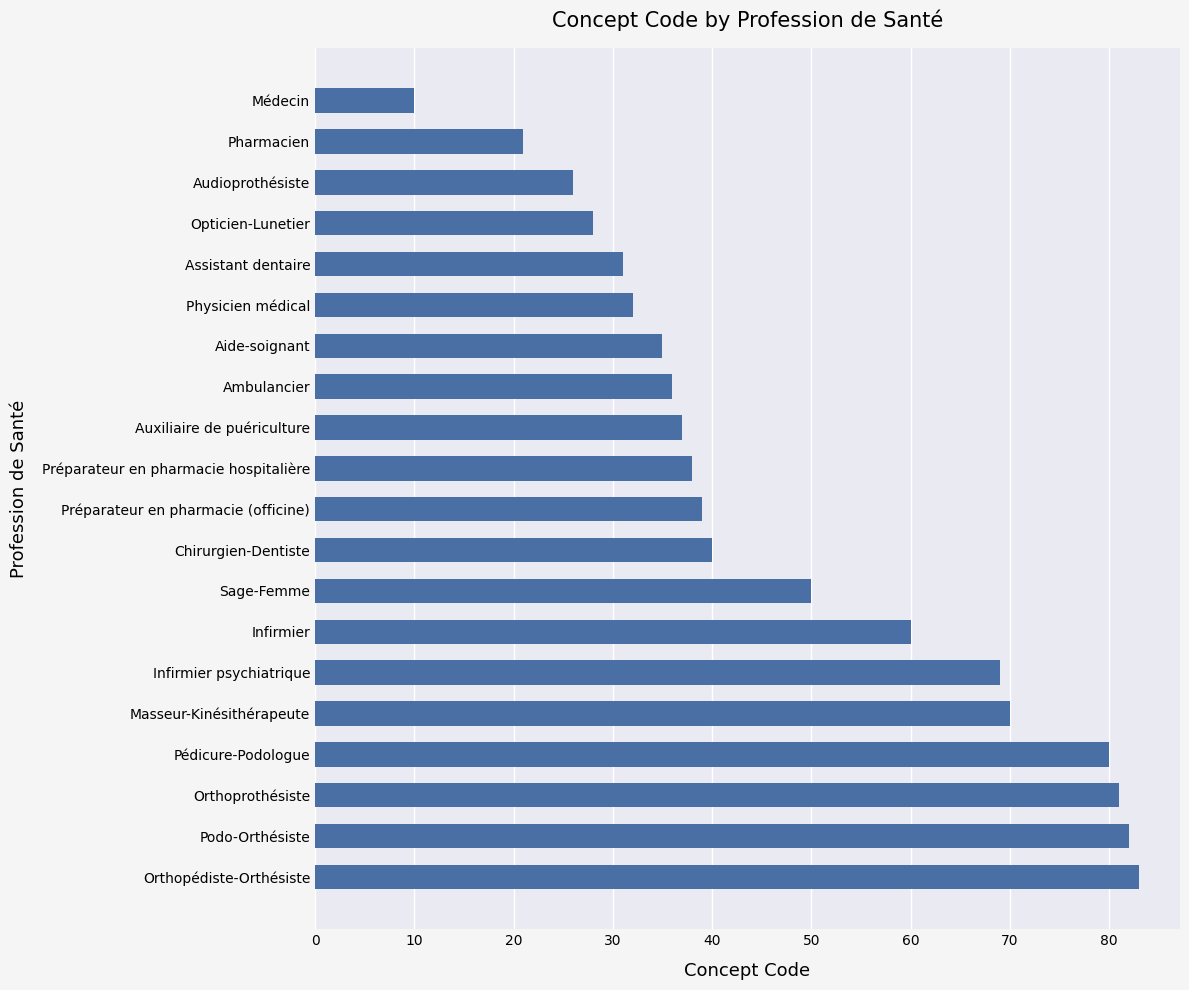

Reading top to bottom, extract all data points from this chart.

Médecin=10	Pharmacien=21	Audioprothésiste=26	Opticien-Lunetier=28	Assistant dentaire=31	Physicien médical=32	Aide-soignant=35	Ambulancier=36	Auxiliaire de puériculture=37	Préparateur en pharmacie hospitalière=38	Préparateur en pharmacie (officine)=39	Chirurgien-Dentiste=40	Sage-Femme=50	Infirmier=60	Infirmier psychiatrique=69	Masseur-Kinésithérapeute=70	Pédicure-Podologue=80	Orthoprothésiste=81	Podo-Orthésiste=82	Orthopédiste-Orthésiste=83